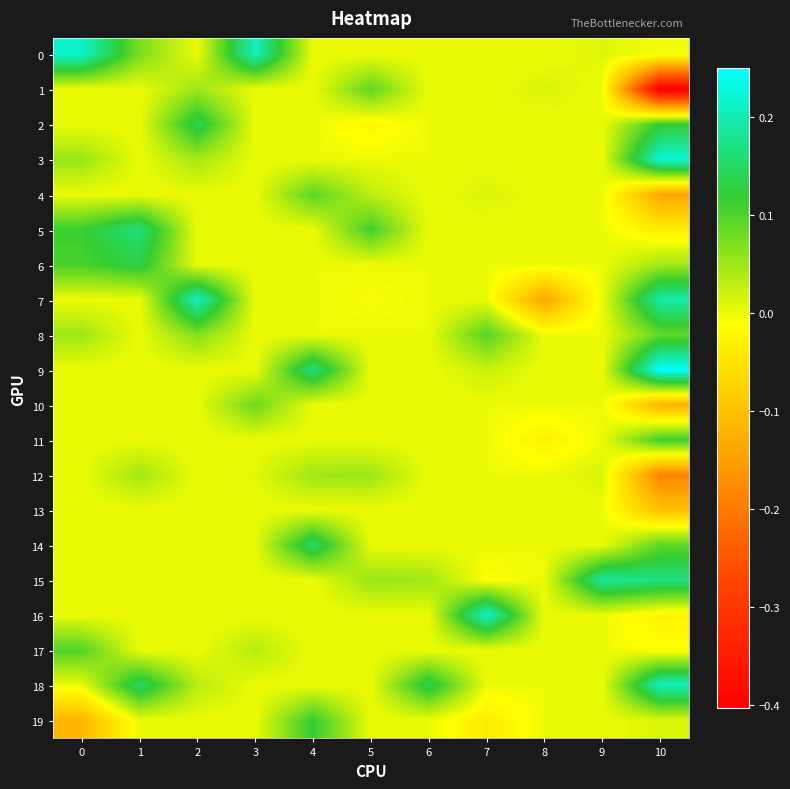

Reading left to right, transcribe all the data shown in this chart.

0: 0=0.2	1=0.1	2=0.0	3=0.2	4=0.0	5=0.0	6=0.0	7=0.0	8=0.0	9=0.0	10=-0.0
1: 0=0.0	1=0.0	2=0.1	3=0.0	4=0.0	5=0.1	6=0.0	7=0.0	8=0.0	9=0.0	10=-0.4
2: 0=0.0	1=0.0	2=0.1	3=0.0	4=0.0	5=-0.0	6=0.0	7=0.0	8=0.0	9=0.0	10=0.1
3: 0=0.1	1=0.0	2=0.0	3=0.0	4=0.0	5=0.0	6=0.0	7=0.0	8=0.0	9=0.0	10=0.2
4: 0=0.0	1=0.0	2=0.0	3=0.0	4=0.1	5=0.0	6=0.0	7=0.0	8=0.0	9=0.0	10=-0.1
5: 0=0.1	1=0.2	2=0.0	3=0.0	4=0.0	5=0.1	6=0.0	7=0.0	8=0.0	9=0.0	10=-0.0
6: 0=0.1	1=0.1	2=0.0	3=0.0	4=0.0	5=0.0	6=0.0	7=0.0	8=0.0	9=0.0	10=0.0
7: 0=0.0	1=0.0	2=0.2	3=0.0	4=0.0	5=-0.0	6=0.0	7=0.0	8=-0.1	9=0.0	10=0.2
8: 0=0.0	1=0.0	2=0.1	3=0.0	4=0.0	5=0.0	6=0.0	7=0.1	8=0.0	9=0.0	10=0.1
9: 0=0.0	1=0.0	2=0.0	3=0.0	4=0.2	5=0.0	6=0.0	7=0.0	8=0.0	9=0.0	10=0.3
10: 0=0.0	1=0.0	2=0.0	3=0.1	4=0.0	5=0.0	6=0.0	7=0.0	8=0.0	9=0.0	10=-0.1
11: 0=0.0	1=0.0	2=0.0	3=0.0	4=0.0	5=0.0	6=0.0	7=0.0	8=-0.0	9=0.0	10=0.1
12: 0=0.0	1=0.0	2=0.0	3=0.0	4=0.0	5=0.1	6=0.0	7=0.0	8=0.0	9=0.0	10=-0.2
13: 0=0.0	1=0.0	2=0.0	3=0.0	4=0.0	5=0.0	6=0.0	7=0.0	8=0.0	9=0.0	10=-0.1
14: 0=0.0	1=0.0	2=0.0	3=0.0	4=0.2	5=0.0	6=0.0	7=0.0	8=0.0	9=0.0	10=0.1
15: 0=0.0	1=0.0	2=0.0	3=0.0	4=0.0	5=0.1	6=0.0	7=-0.0	8=0.0	9=0.2	10=0.2
16: 0=0.0	1=0.0	2=0.0	3=0.0	4=0.0	5=0.0	6=0.0	7=0.2	8=0.0	9=0.0	10=-0.0
17: 0=0.1	1=0.0	2=0.0	3=0.0	4=0.0	5=0.0	6=0.0	7=0.0	8=0.0	9=0.0	10=-0.0
18: 0=0.0	1=0.2	2=0.0	3=0.0	4=0.0	5=0.0	6=0.1	7=0.0	8=0.0	9=0.0	10=0.2
19: 0=-0.1	1=0.0	2=0.0	3=0.0	4=0.1	5=0.0	6=0.0	7=-0.0	8=0.0	9=0.0	10=0.0